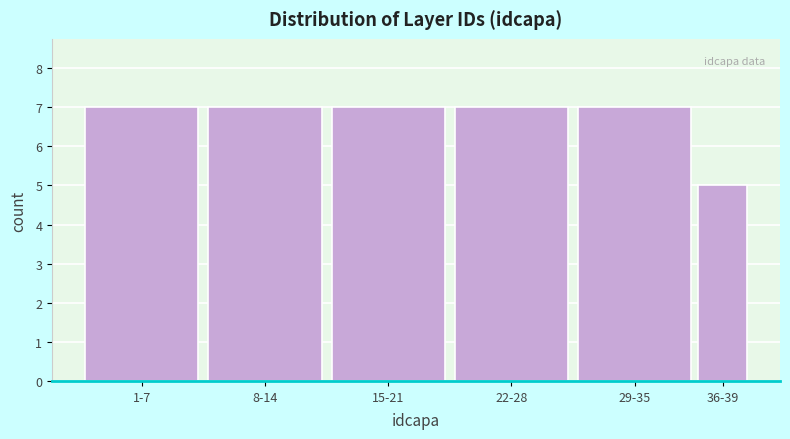

Reading left to right, transcribe all the data shown in this chart.

1-7=7	8-14=7	15-21=7	22-28=7	29-35=7	36-39=5